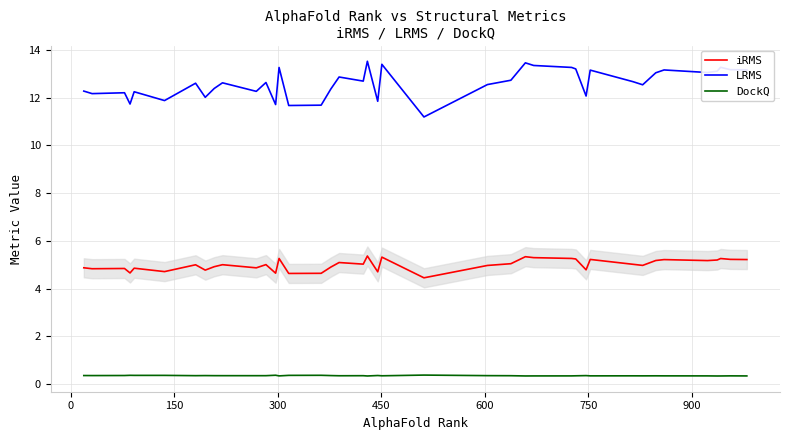

What is the lowest value of the iRMS series?

4.5